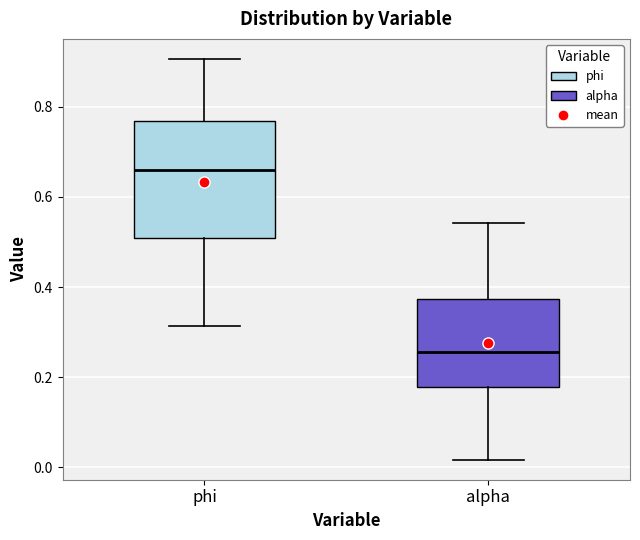

Which box has the lowest median line?

alpha